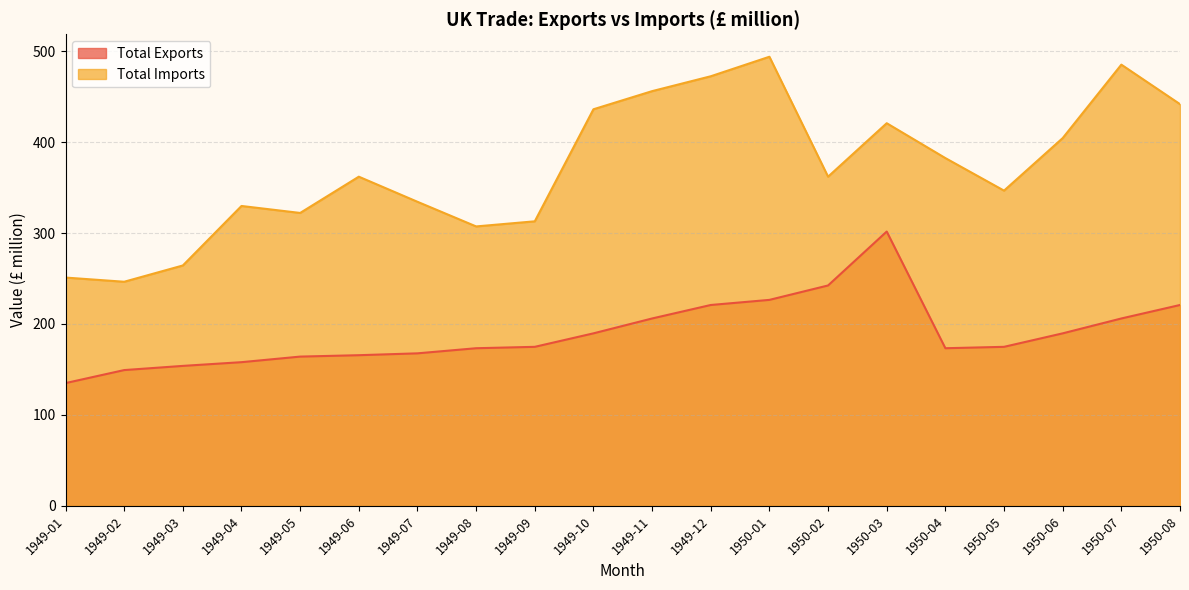

At which label is Total Exports closest to 218?

1949-12